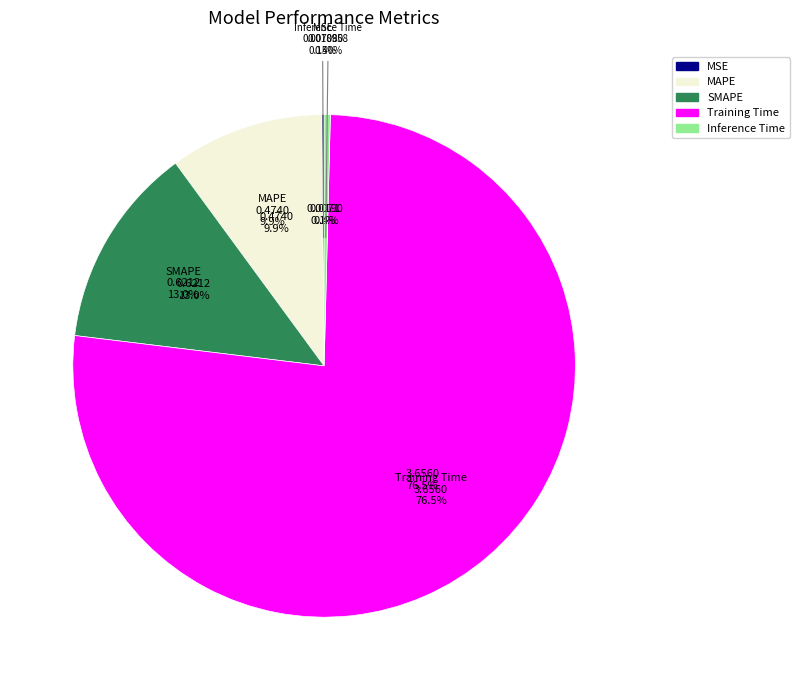

How many segments does this pie chart have?

5